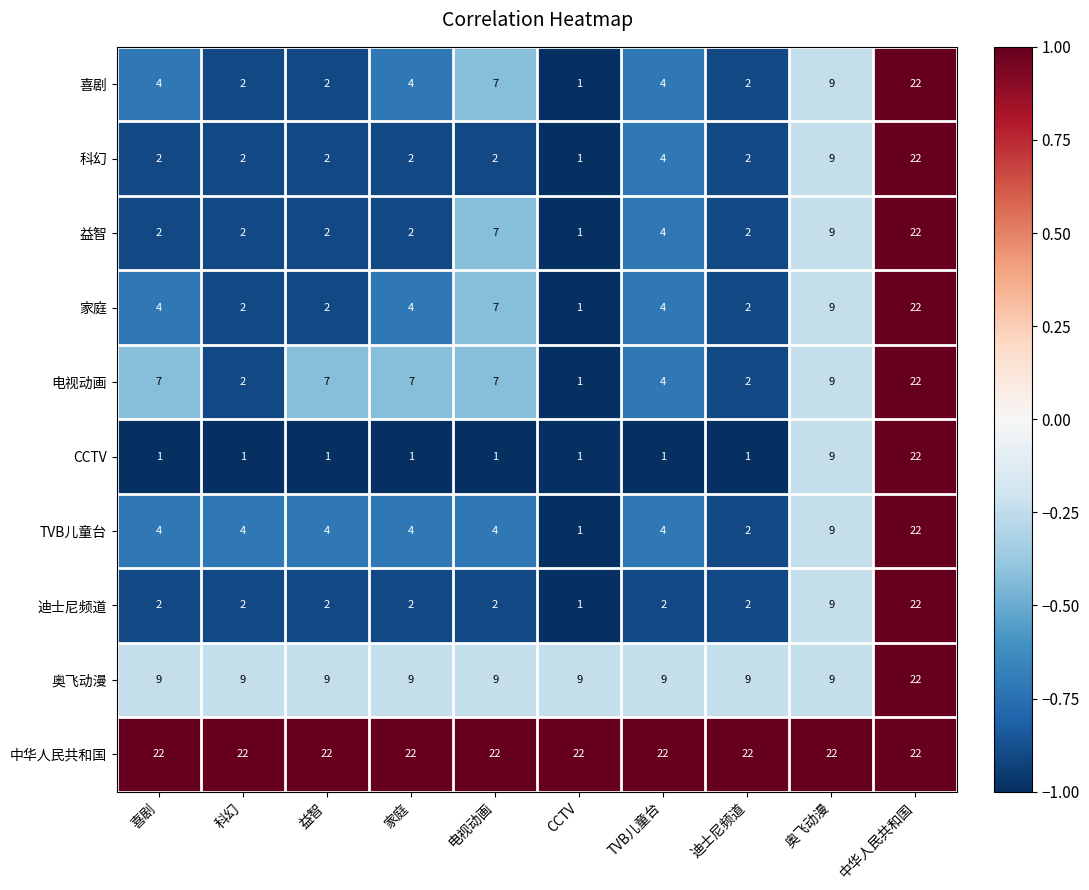

At how many categories does at least one series exceed 5?

10